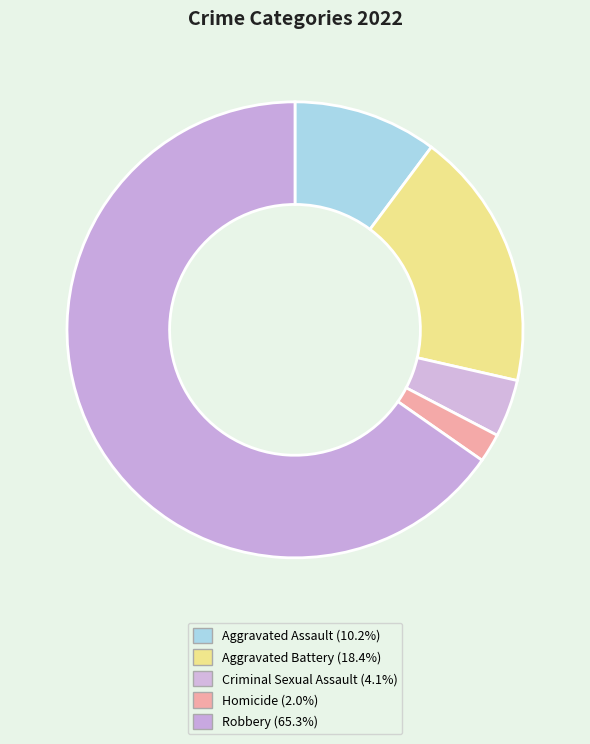

How many segments does this pie chart have?

5